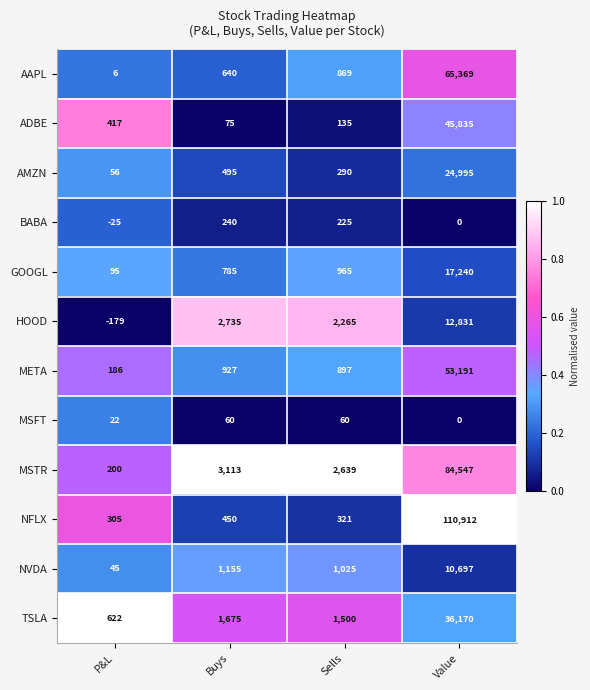

Rank the series by their maximum value, from lowest to highest.

MSFT, BABA, NVDA, HOOD, GOOGL, AMZN, TSLA, ADBE, META, AAPL, MSTR, NFLX